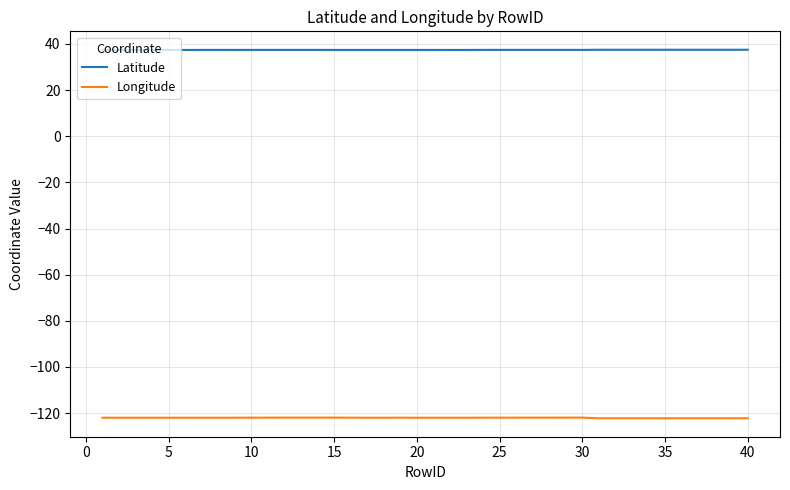

What is the average value of the Latitude series?

37.4